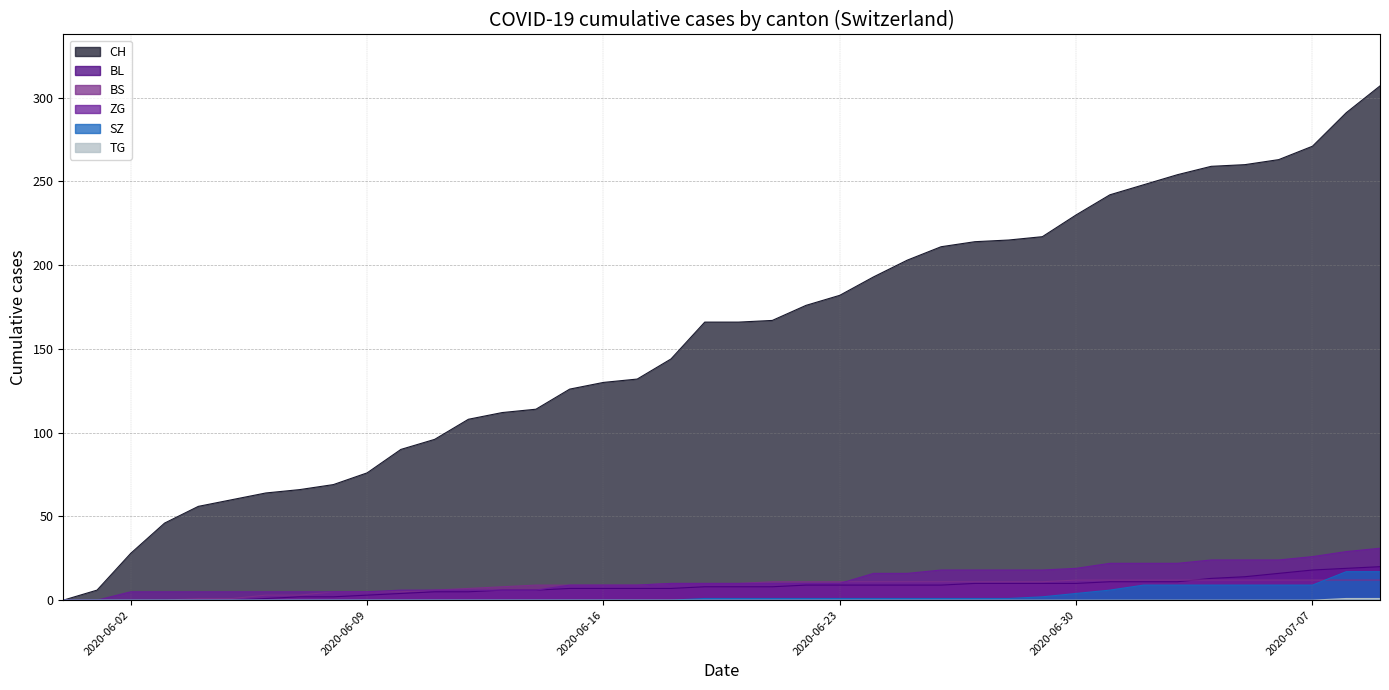

Which has a higher value, 2020-07-02 or 2020-06-02?

2020-07-02